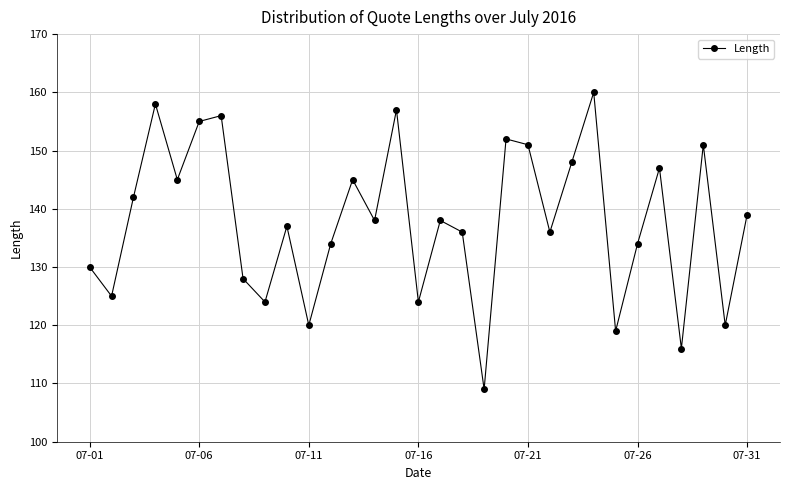

What is the value of the 8th point from the left?

128